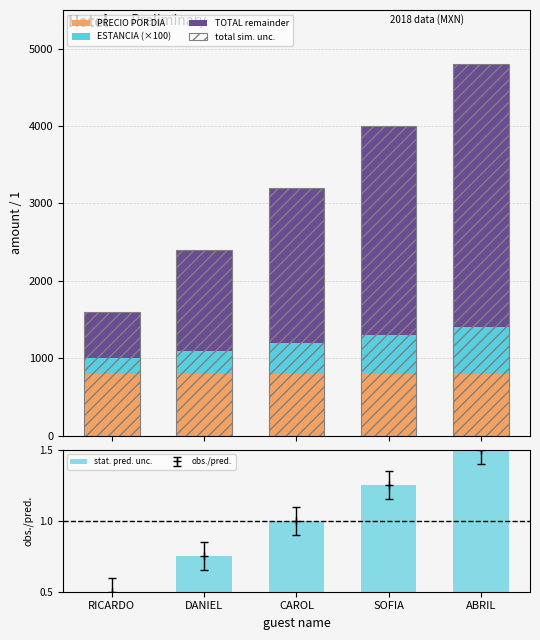

What is the value of the PRECIO POR DIA bar at the 3rd from the left?

800.0